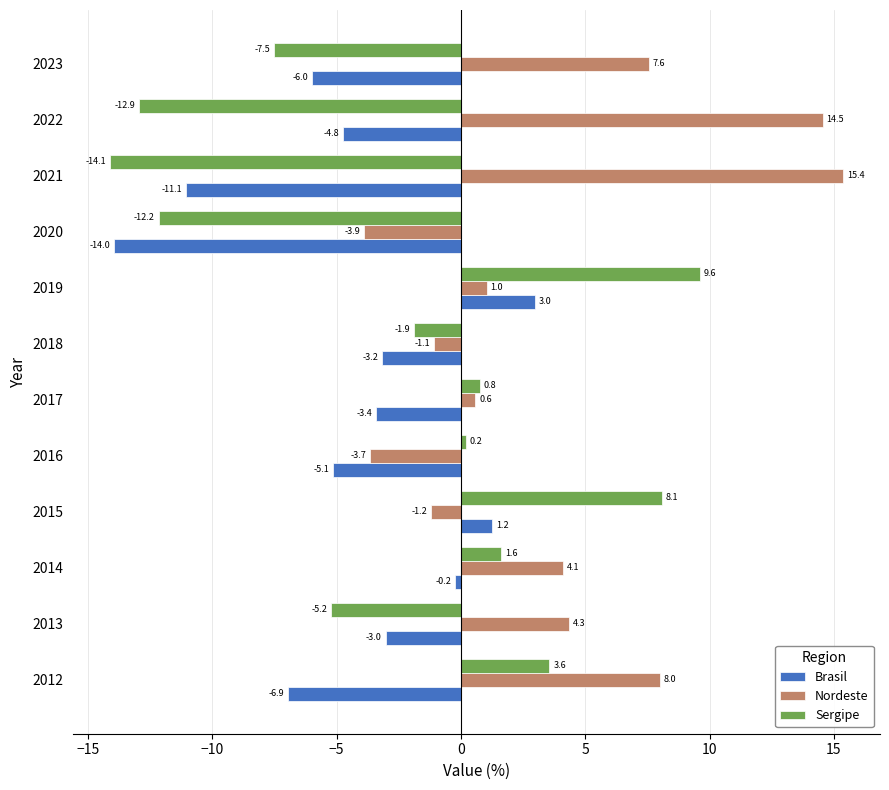

Which series has the widest spread of values?

Sergipe